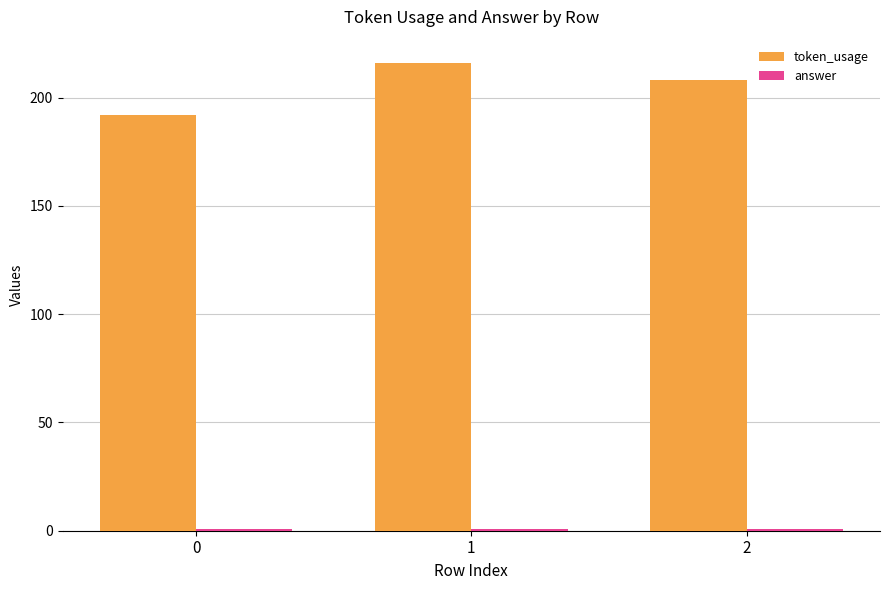

How many data points does each series have?

3